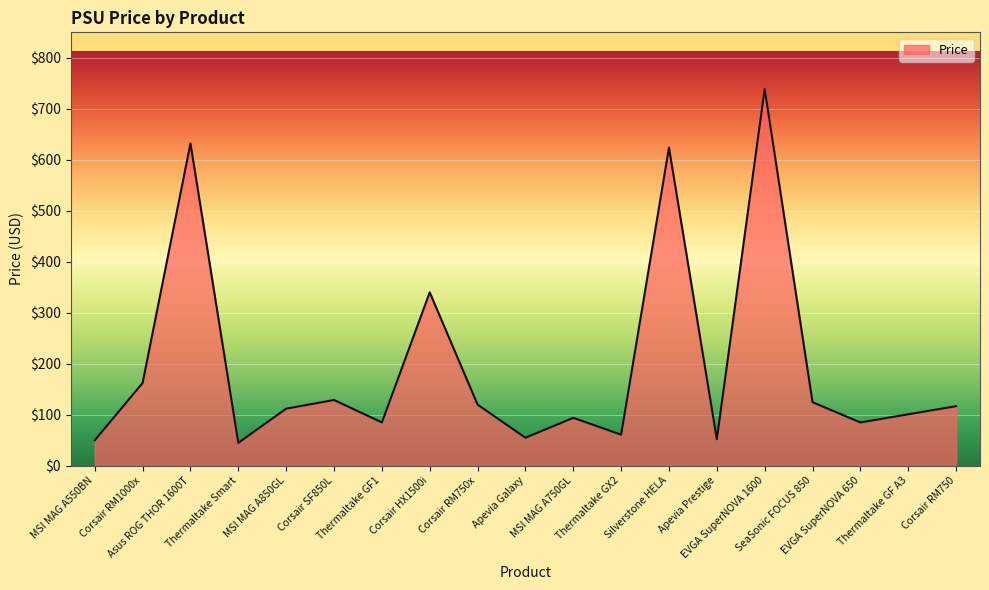

What is the minimum value shown in the chart?

45.0